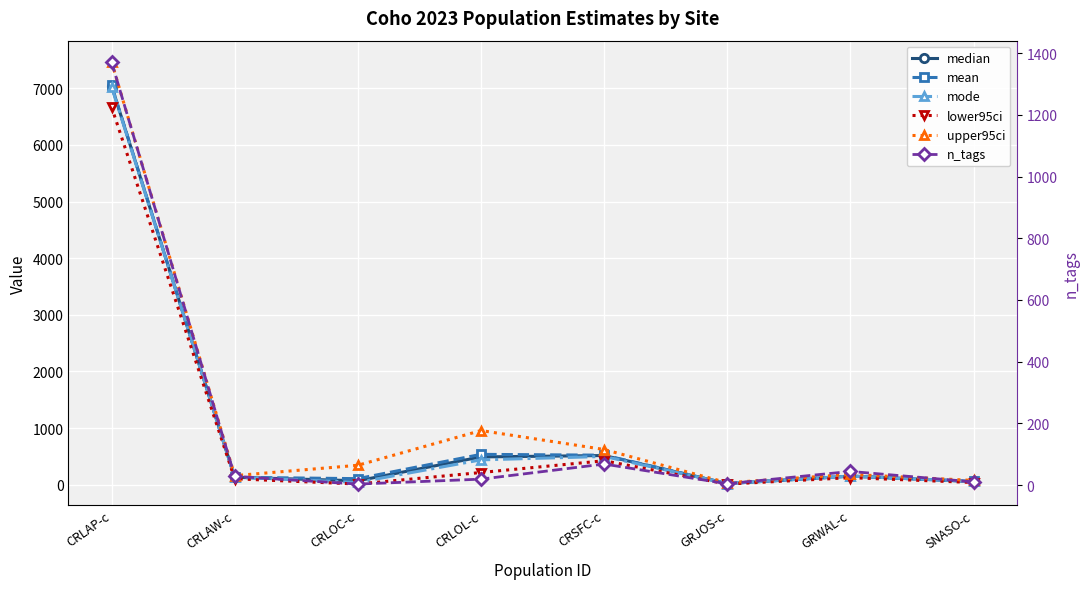

Read the median value at SNASO-c.

56.6